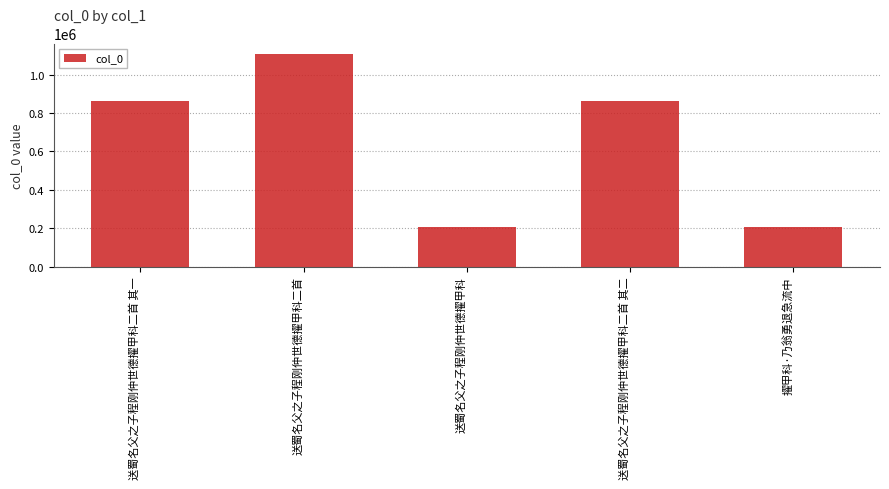

What is the maximum value shown in the chart?

1106241